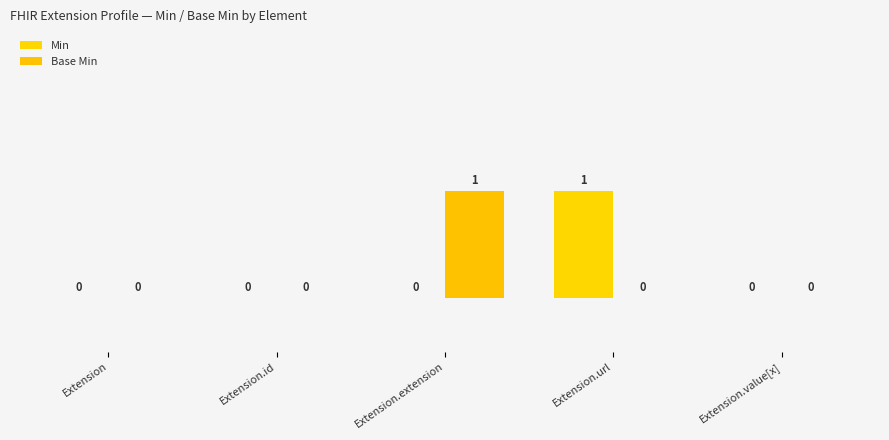

Reading left to right, list all the values displayed in this chart.

Min: 0	0	0	1	0
Base Min: 0	0	1	0	0